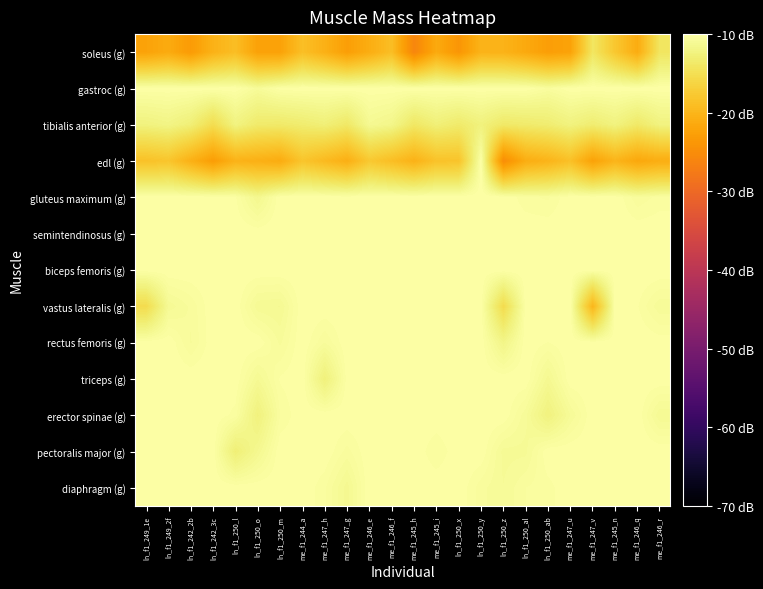

What is the smallest value displayed?

-25.9